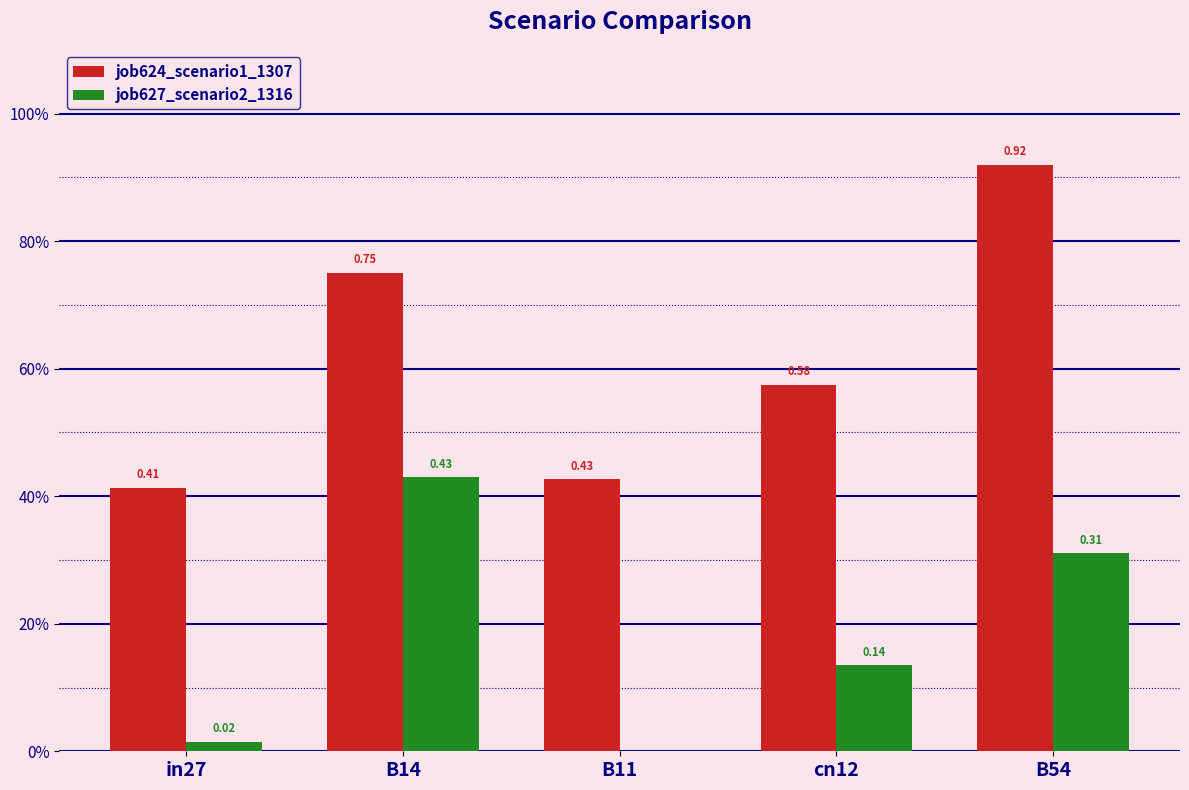

The value of job624_scenario1_1307 at cn12 is 0.6. True or false?

True